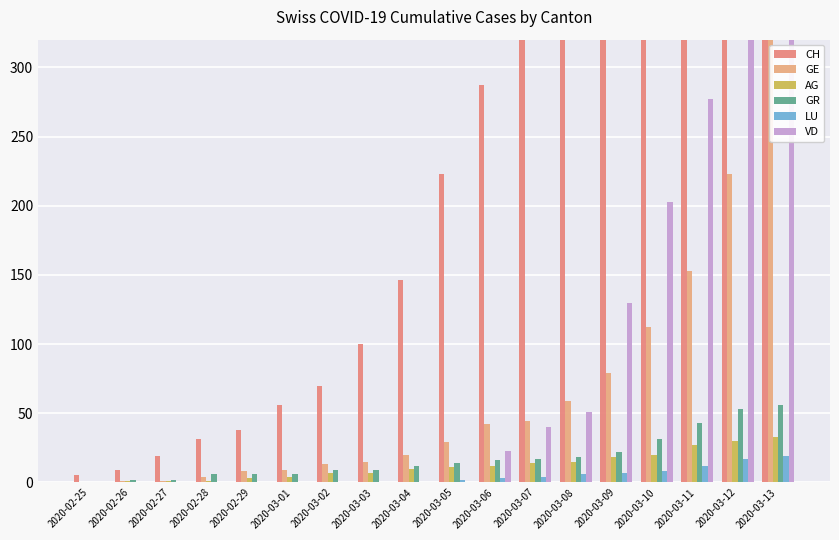

How many groups of bars are there?

18